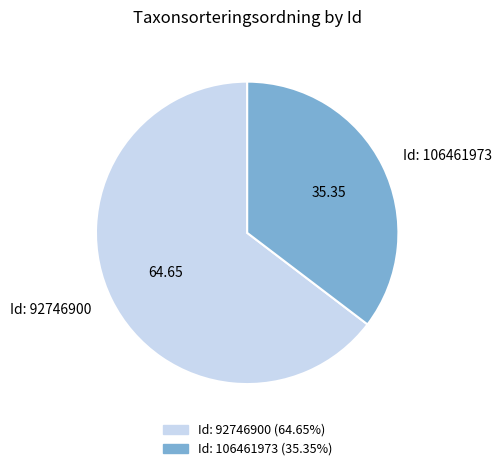

Does Id: 106461973 account for over 50% of the chart?

No